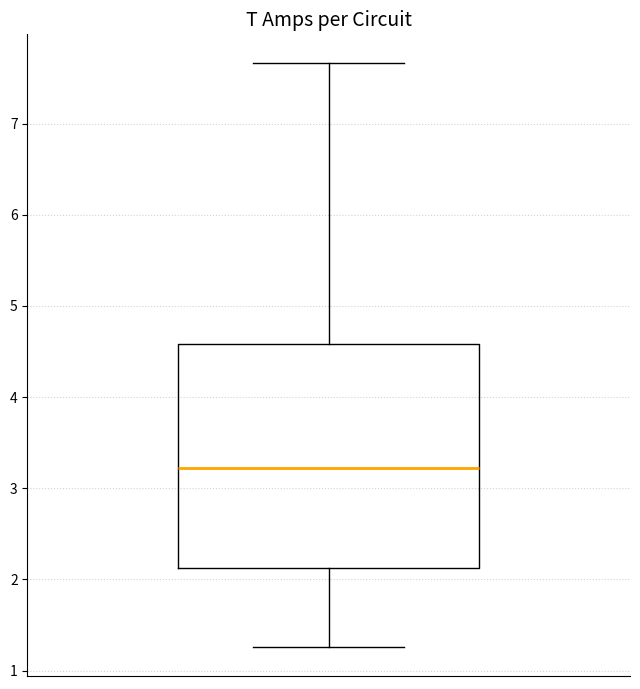

Transcribe this box plot: give where the median line is, the range the box spans, and where the two whiskers end, as read against the y-axis. The values are not printed on the chart, so give them approximately, as read against the axis.

median 3.2, box 2.1 to 4.6, whiskers 1.3 to 7.7